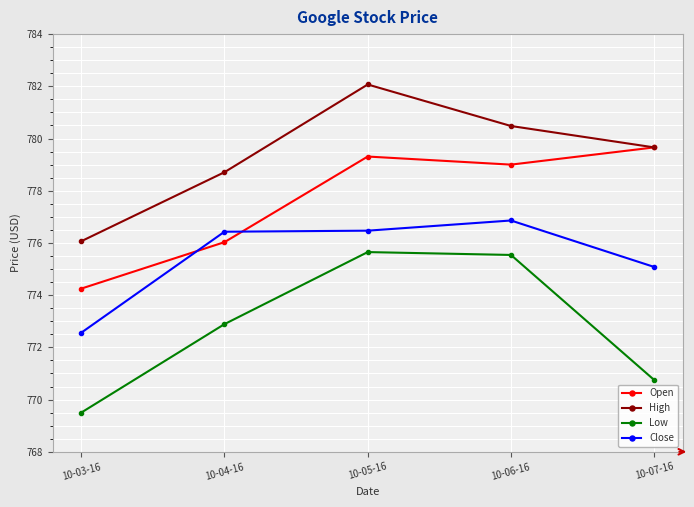

Where is the first local minimum for Open?

10-06-16